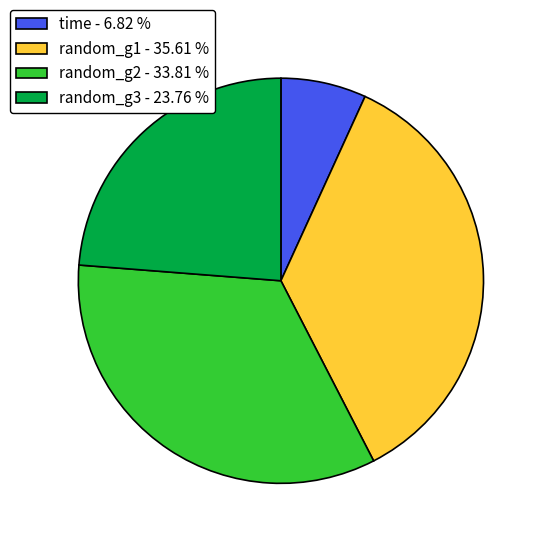

What is the largest slice in the pie chart?

random_g1 - 35.61 %